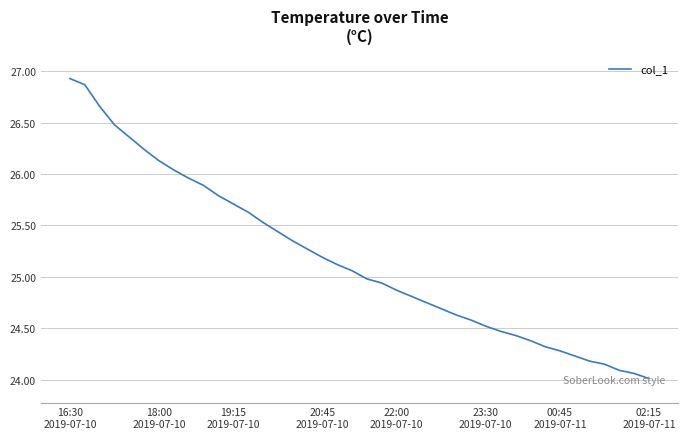

How many lines are shown in the chart?

1